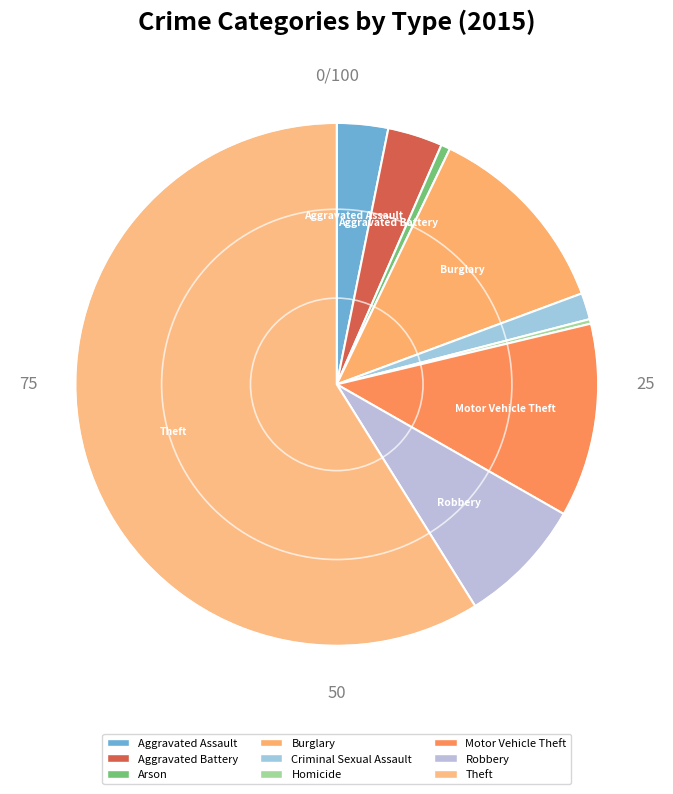

How much of the chart is everything except Aggravated Battery?

96.6%